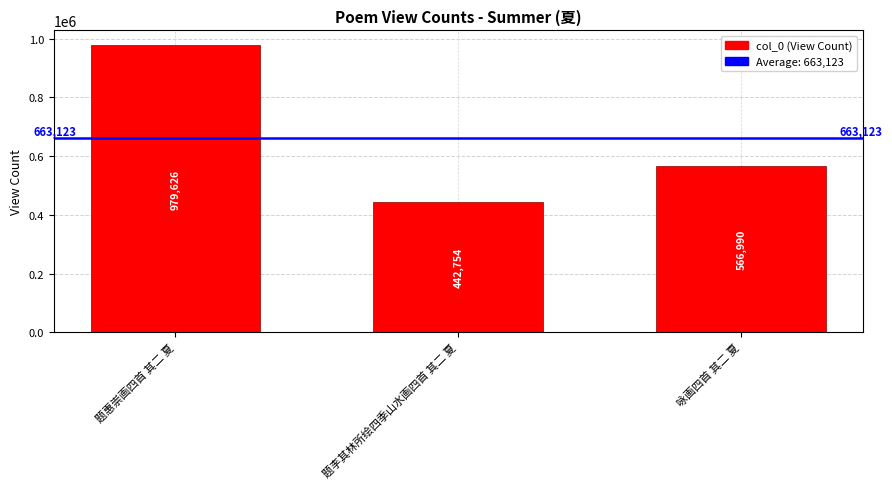

Are the bars horizontal?

No